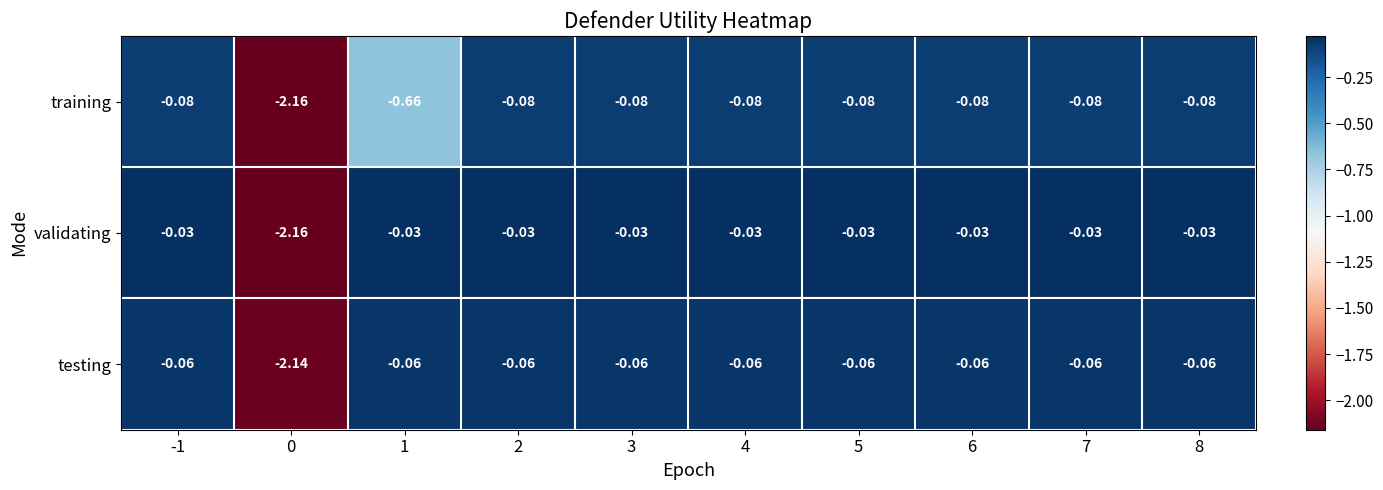

Which series has the largest total across all categories?

validating